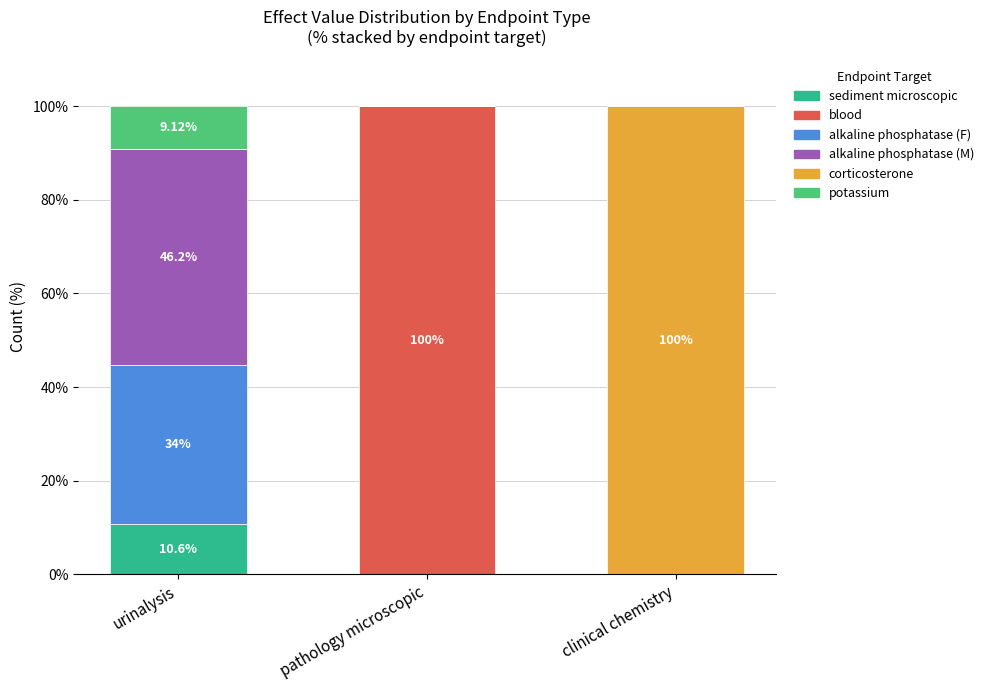

What is the total value across all series at pathology microscopic?

100.0